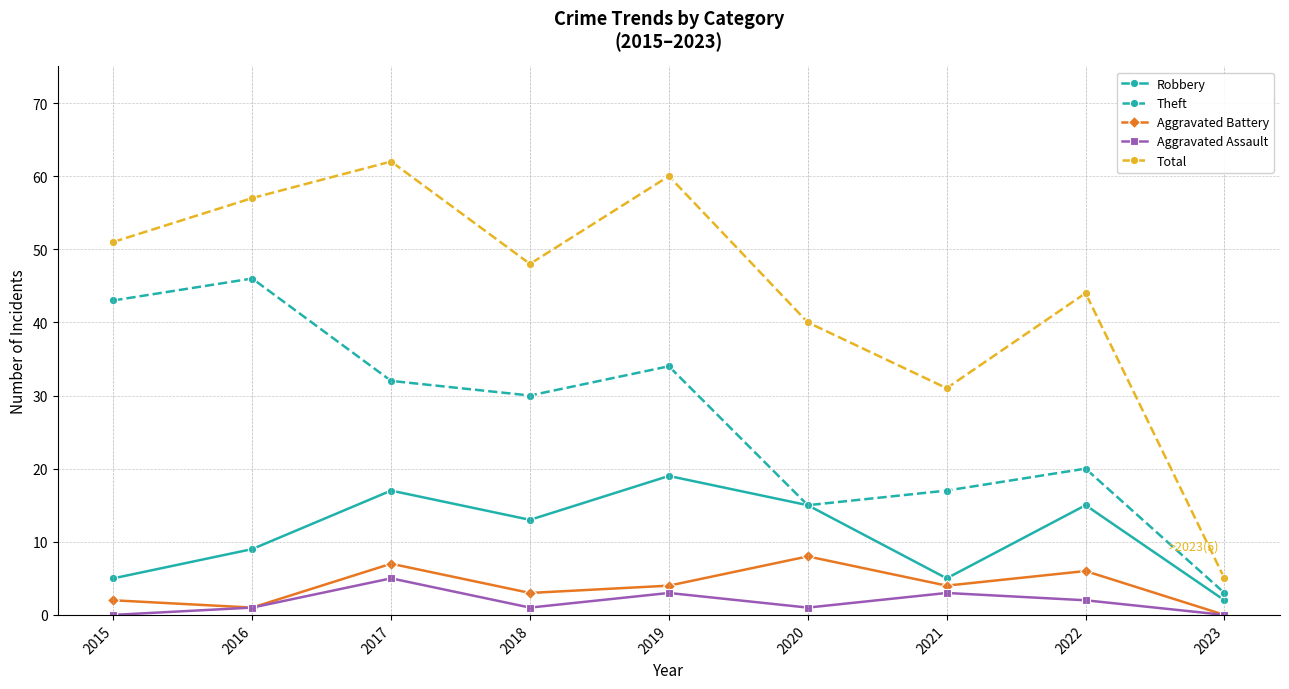

Reading right to left, transcribe all the data shown in this chart.

Robbery: 2	15	5	15	19	13	17	9	5
Theft: 3	20	17	15	34	30	32	46	43
Aggravated Battery: 0	6	4	8	4	3	7	1	2
Aggravated Assault: 0	2	3	1	3	1	5	1	0
Total: 5	44	31	40	60	48	62	57	51